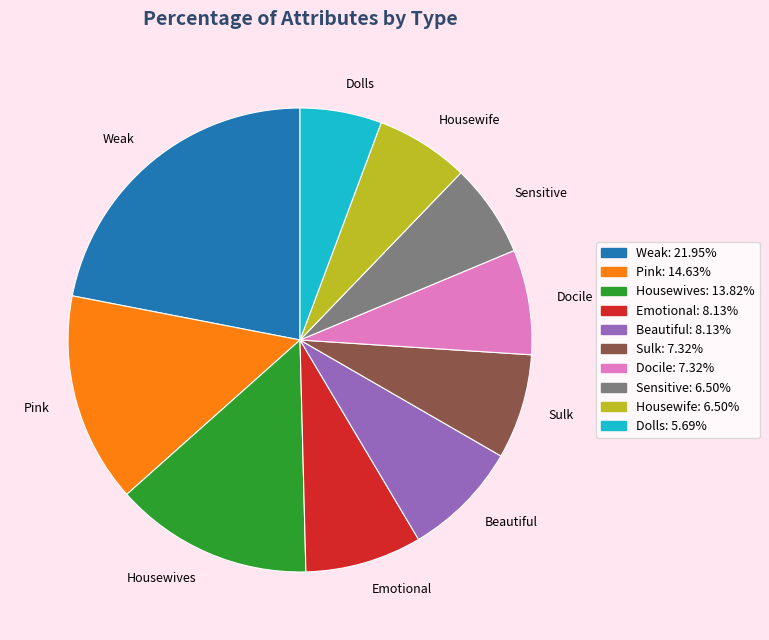

Which has a higher value, Housewives or Docile?

Housewives